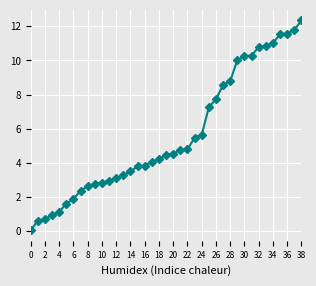

How many values are below 4?

17